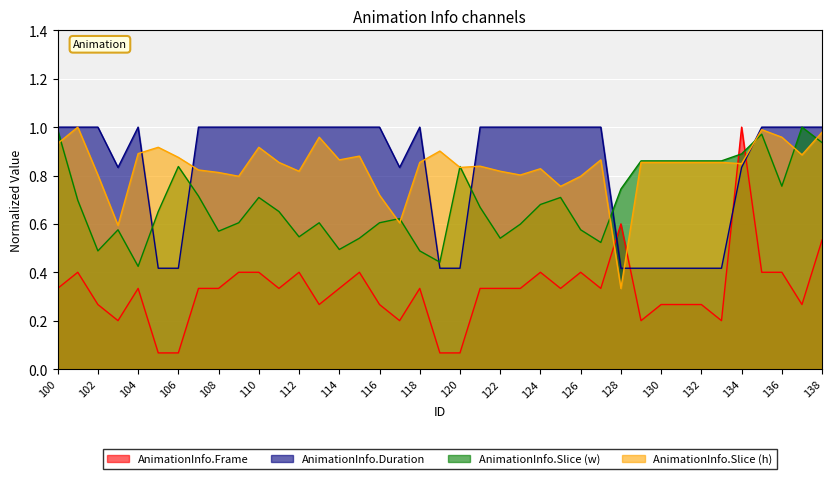

How many data points does each series have?

39